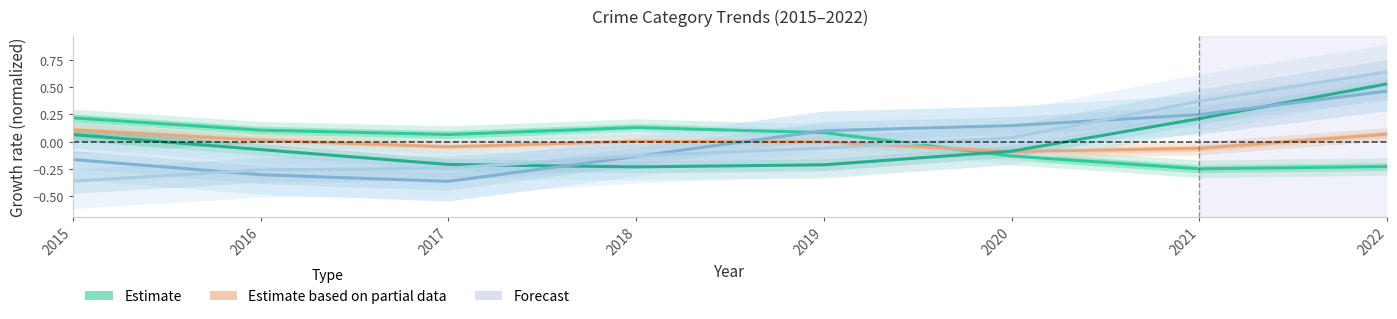

Count the number of data series in this chart.

5